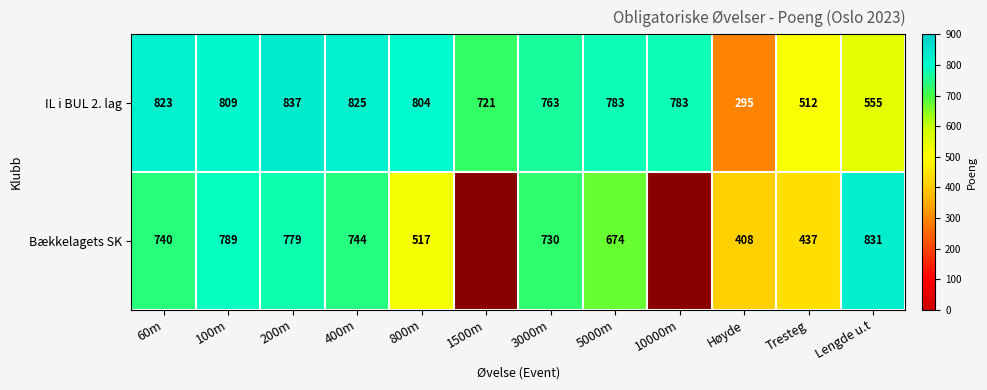

What is the total value across all series at 100m?

1598